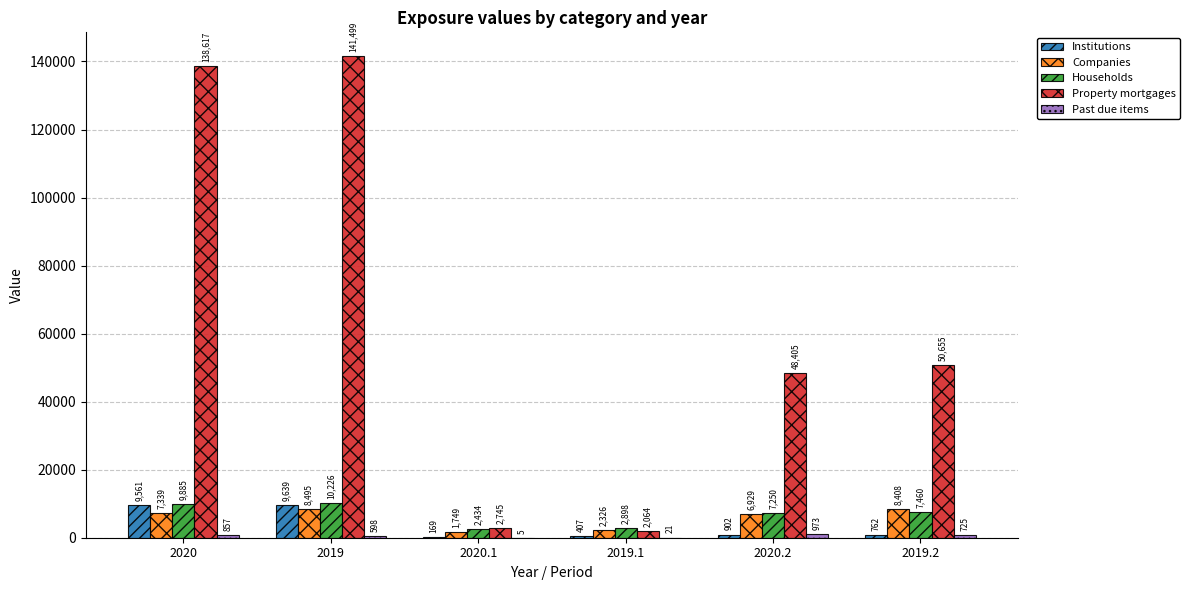

Which series has the largest total across all categories?

Property mortgages